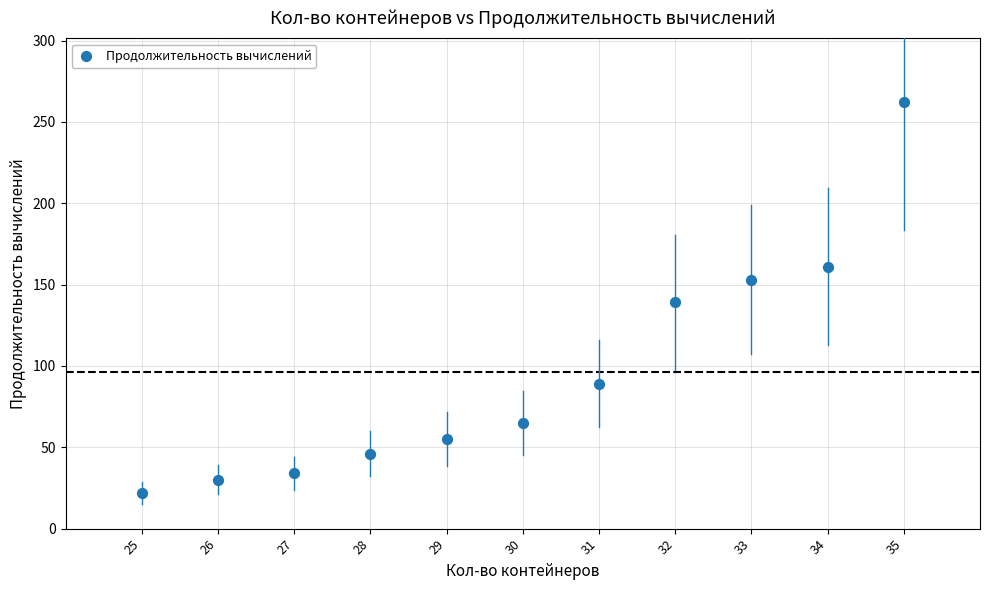

What is the range of Y values (max minus min)?

240